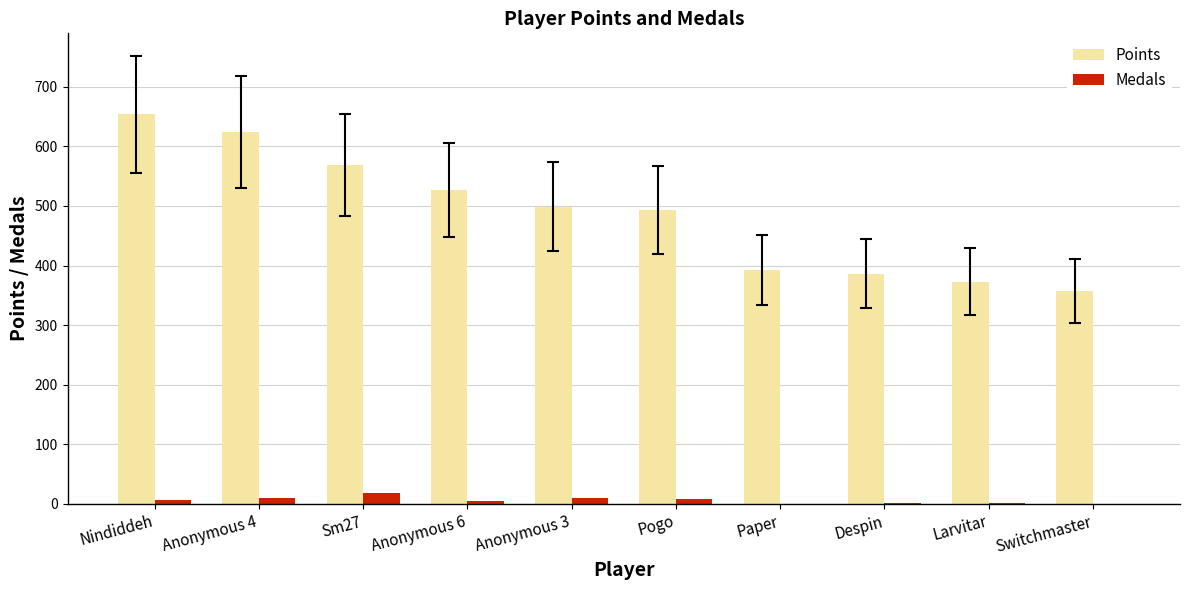

Which series has the largest range (max minus min)?

Points